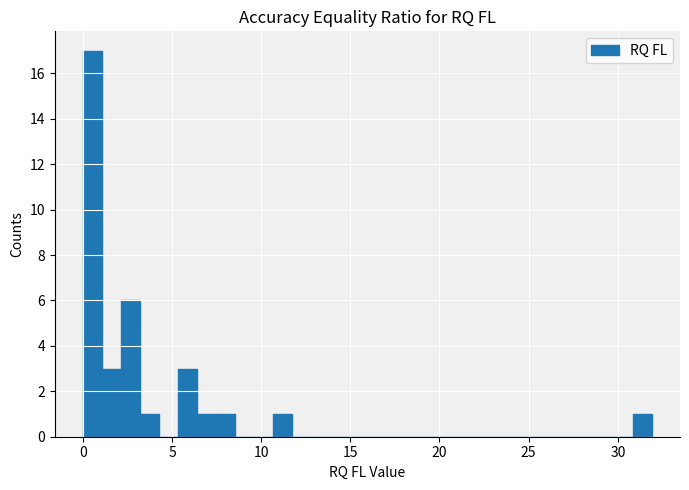

Around what value on the x-axis is the tallest bar? Give the approximate position of its centre, as read against the axis.

0.5